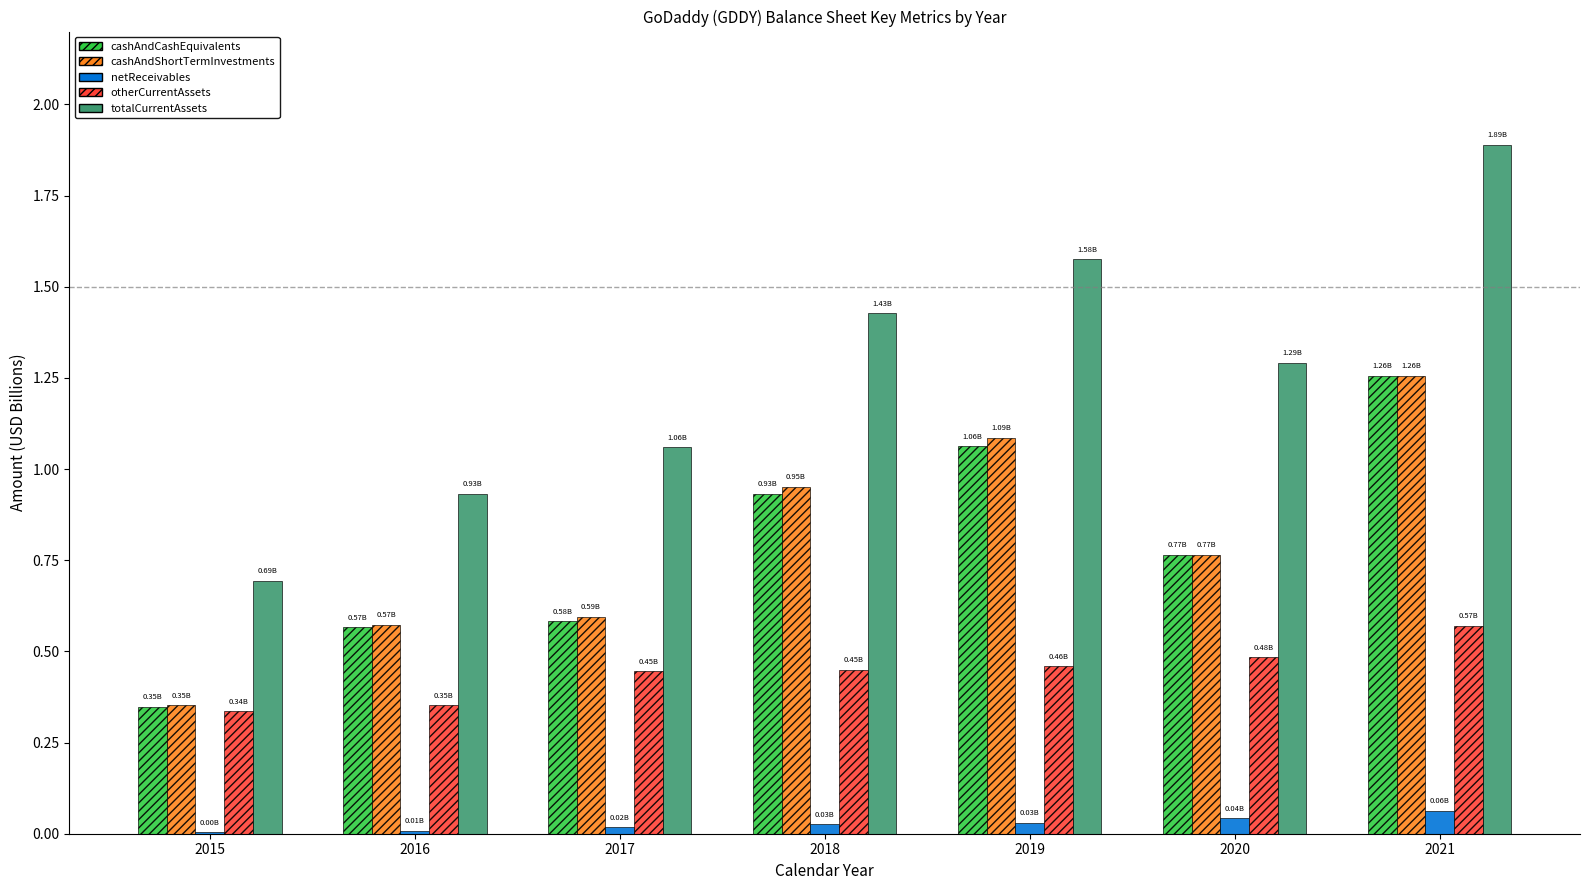

At which category is the sum across all series the highest?

2021